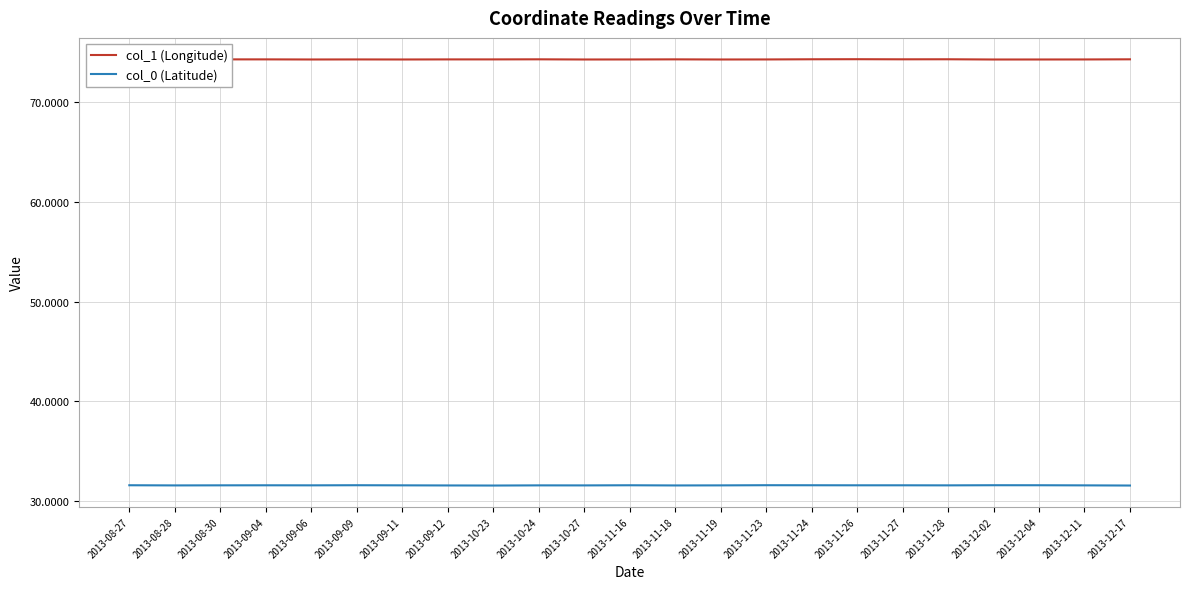

Is the value of col_0 (Latitude) at 2013-08-28 greater than the value of col_1 (Longitude) at 2013-09-09?

No